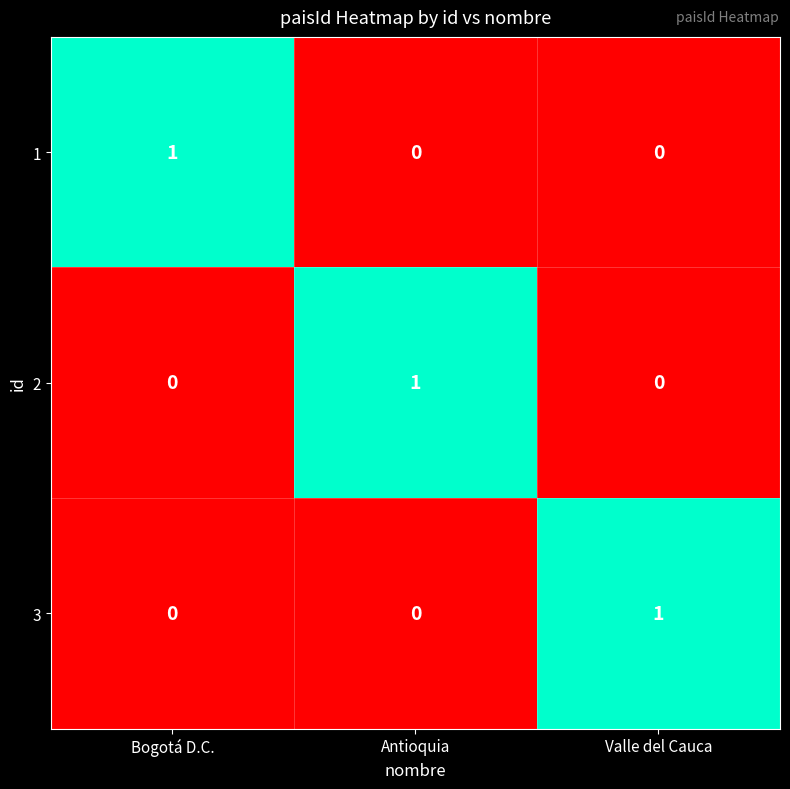

True or false: 1 has a value of 1 at Bogotá D.C..

True